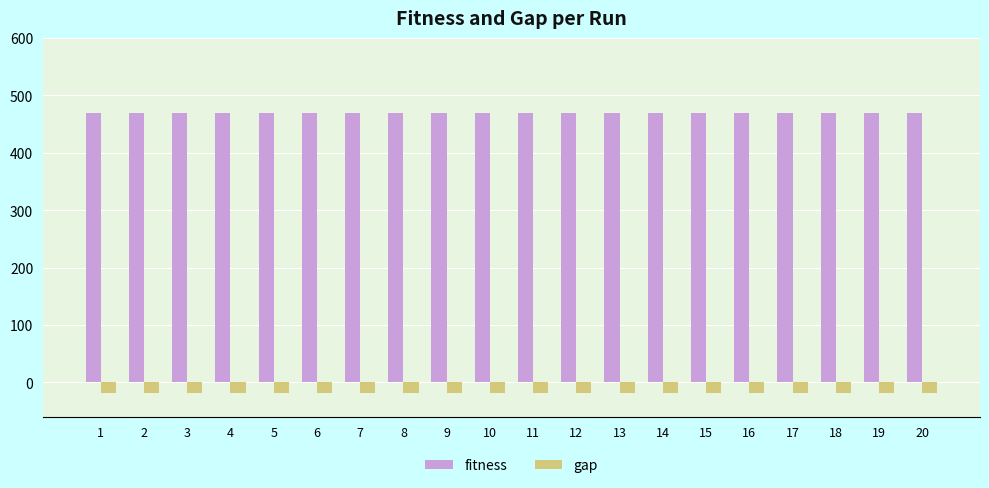

Which series has the largest total across all categories?

fitness